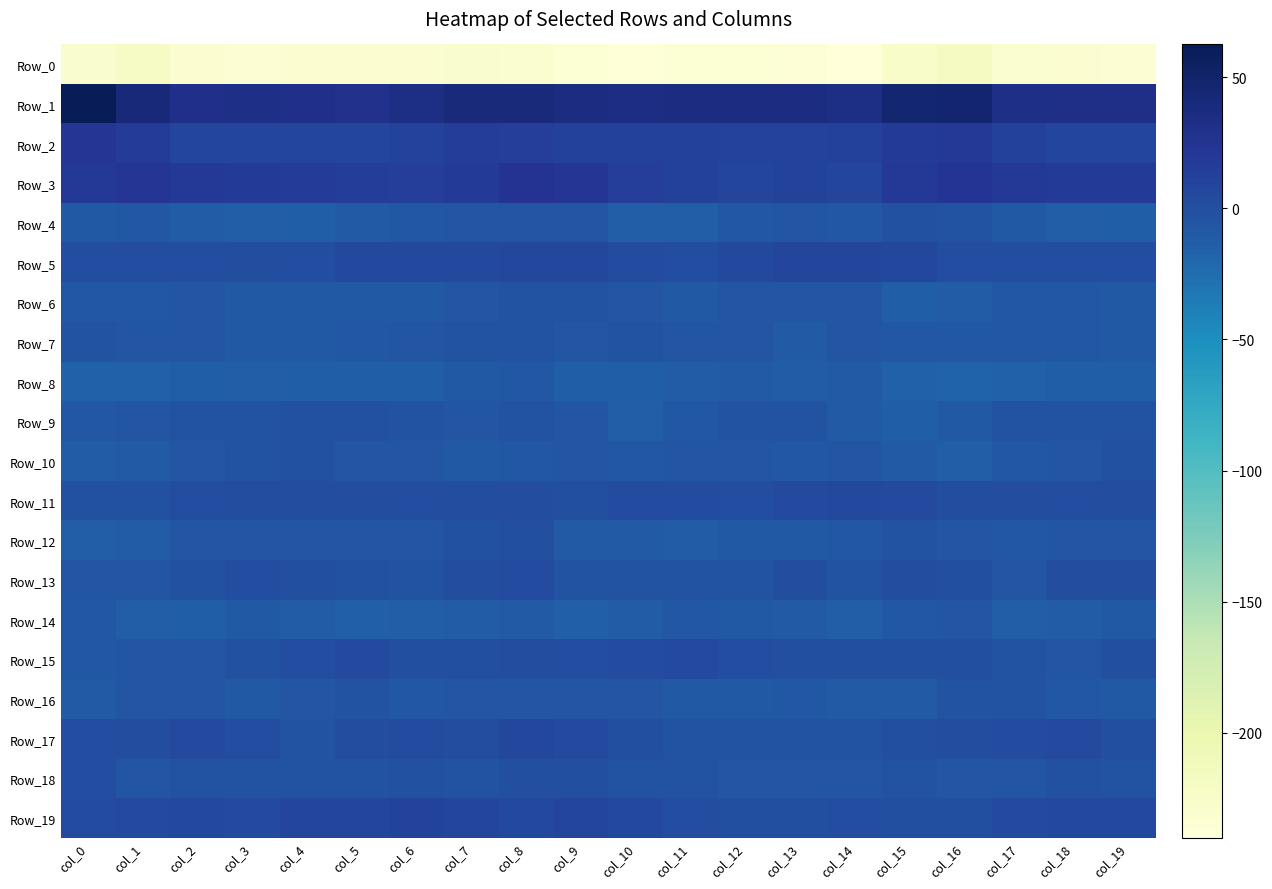

What is the total value across all series at col_16?

-207.3